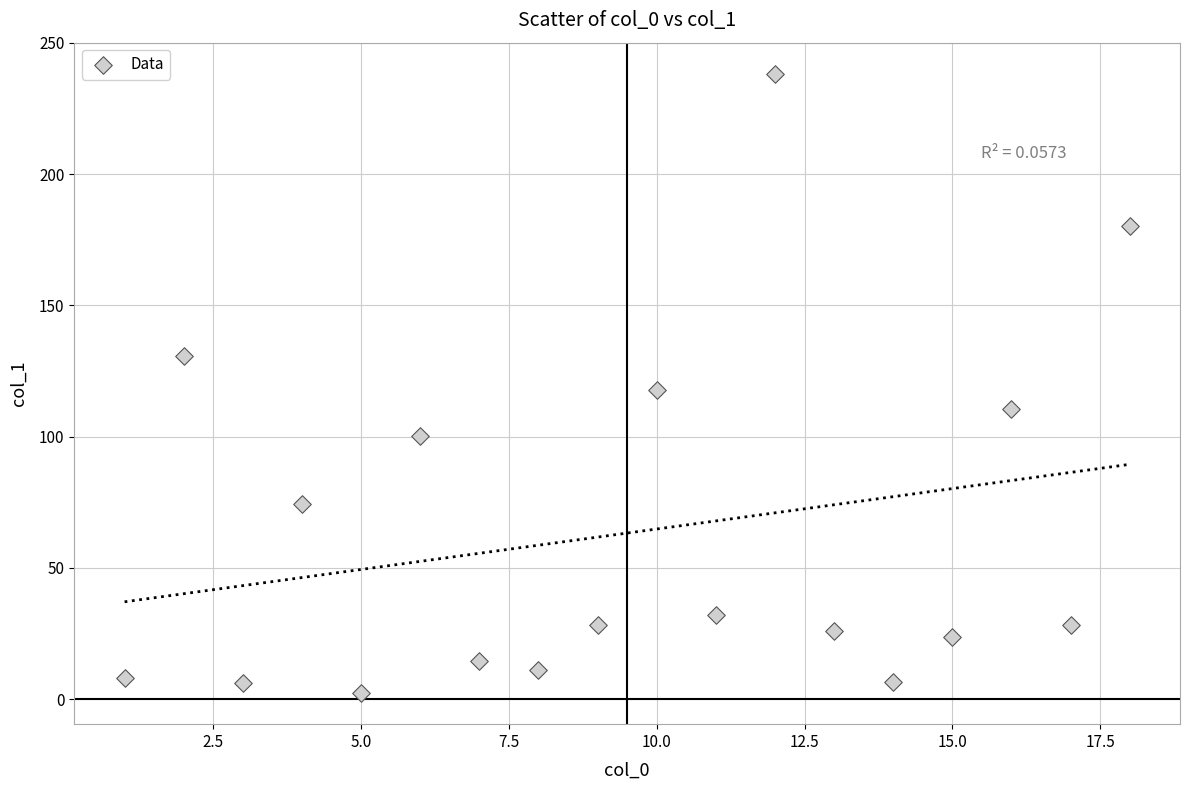

What is the range of Y values (max minus min)?

236.0